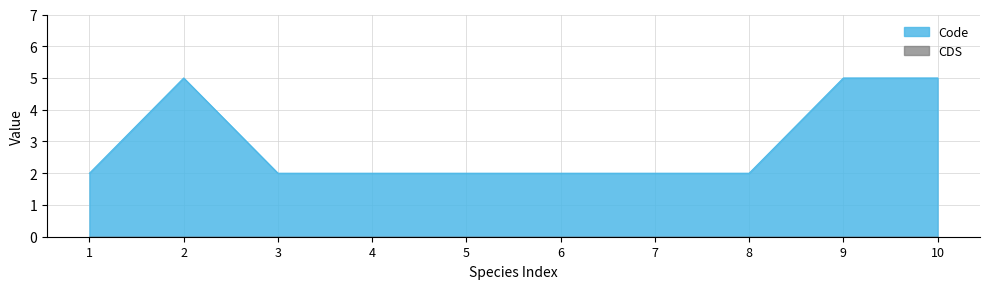

How many lines are shown in the chart?

2